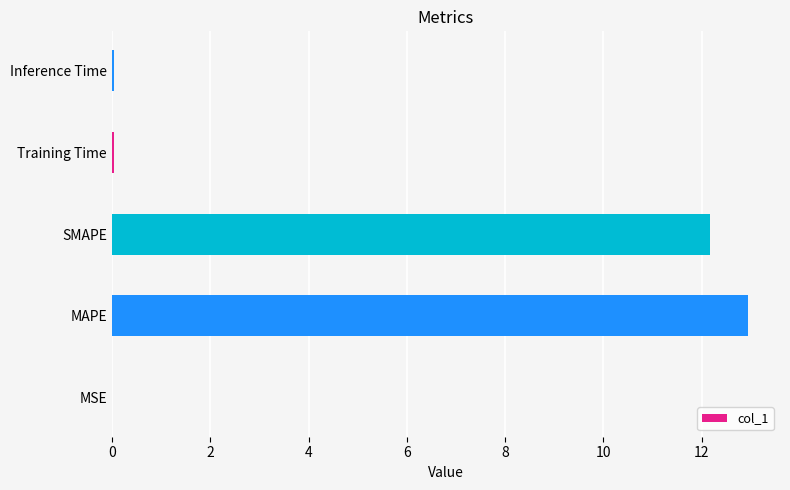

What is the sum of all values?

25.2